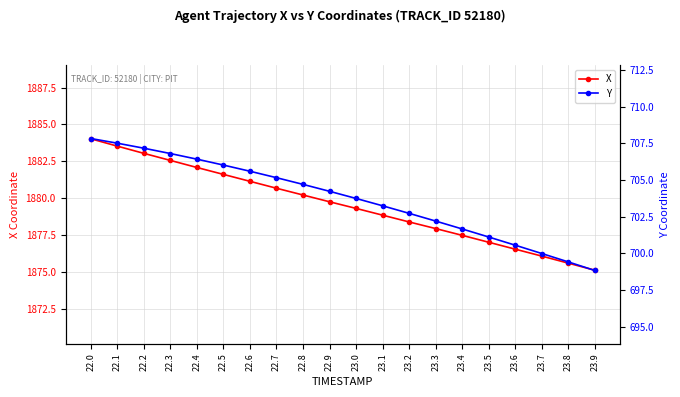

Reading left to right, transcribe all the data shown in this chart.

X: 1884.0	1883.5	1883.0	1882.6	1882.1	1881.6	1881.1	1880.7	1880.2	1879.8	1879.3	1878.8	1878.4	1877.9	1877.5	1877.0	1876.5	1876.1	1875.6	1875.1
Y: 707.8	707.5	707.2	706.8	706.4	706.0	705.6	705.2	704.7	704.2	703.7	703.2	702.7	702.2	701.7	701.1	700.6	700.0	699.4	698.8